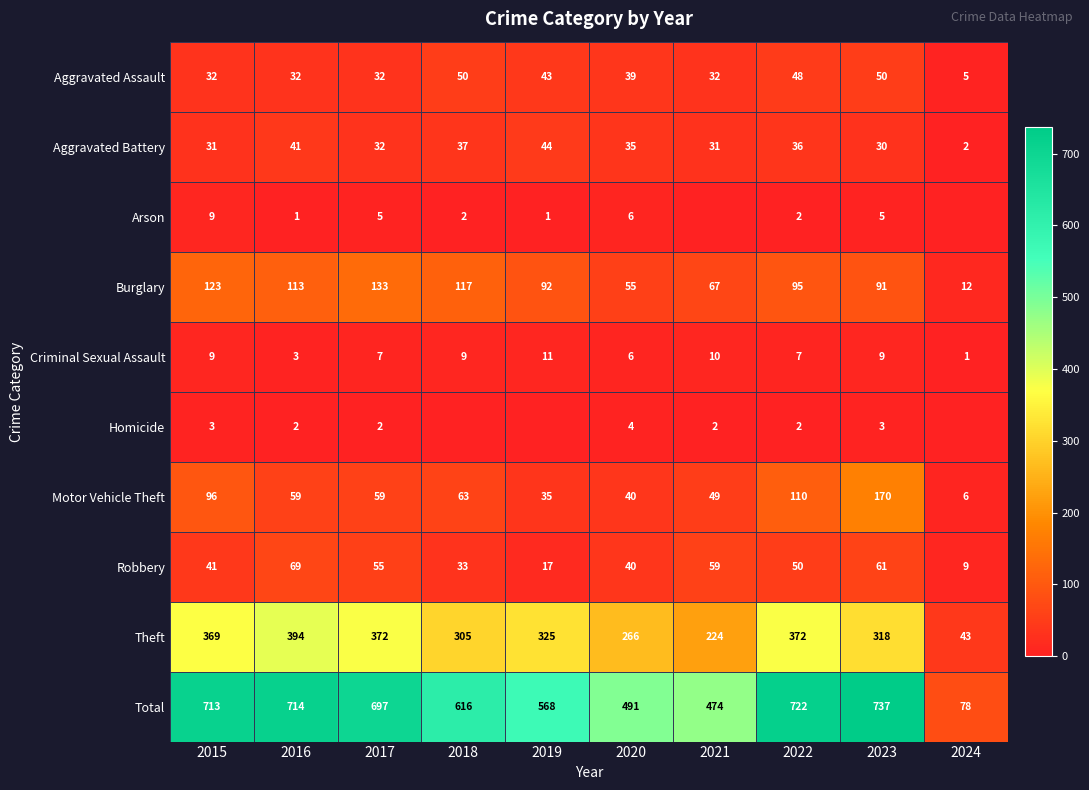

The Aggravated Assault series shows 50 at 2018. True or false?

True